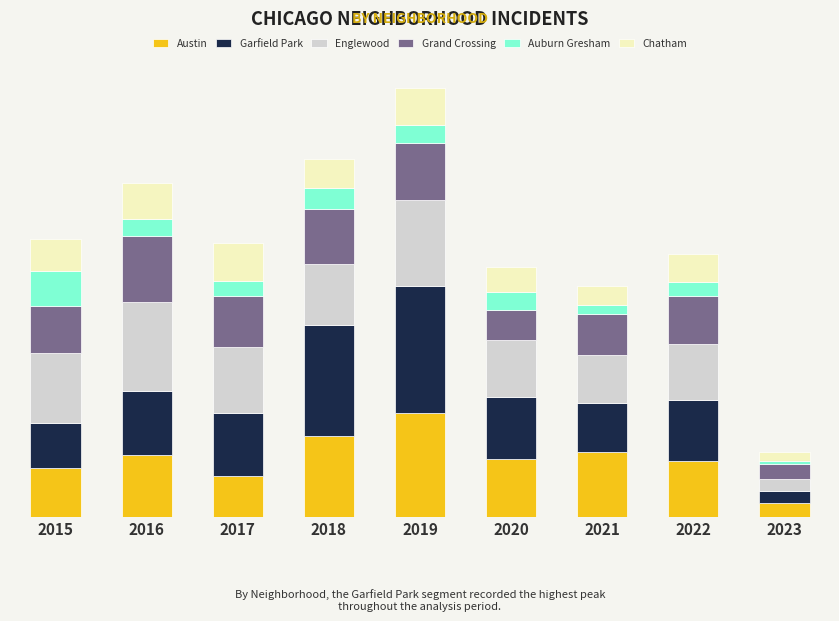

Are the bars grouped side by side (vs. stacked)?

No